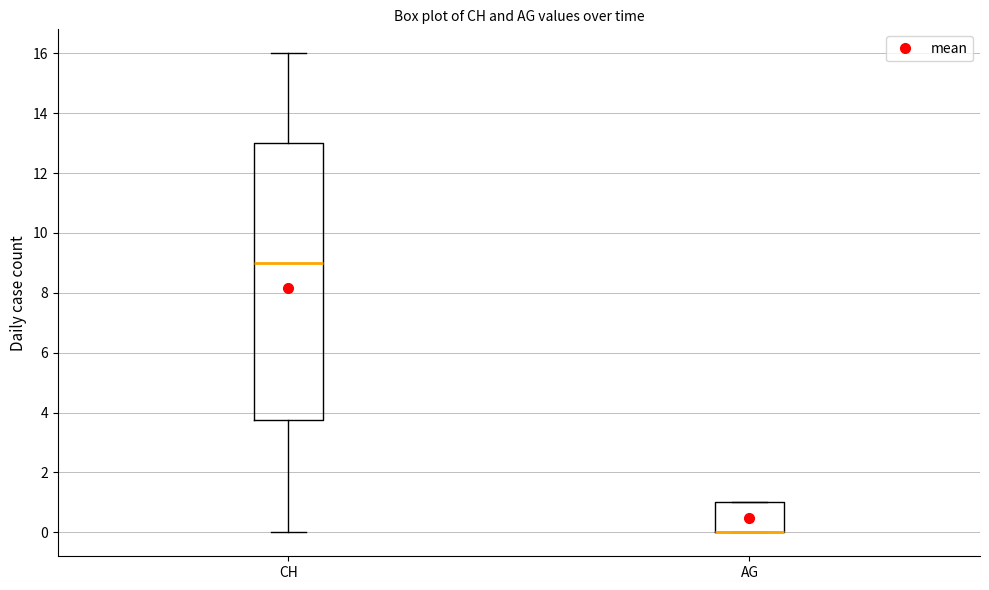

Which box is the tallest, from its lower edge to its upper edge?

CH